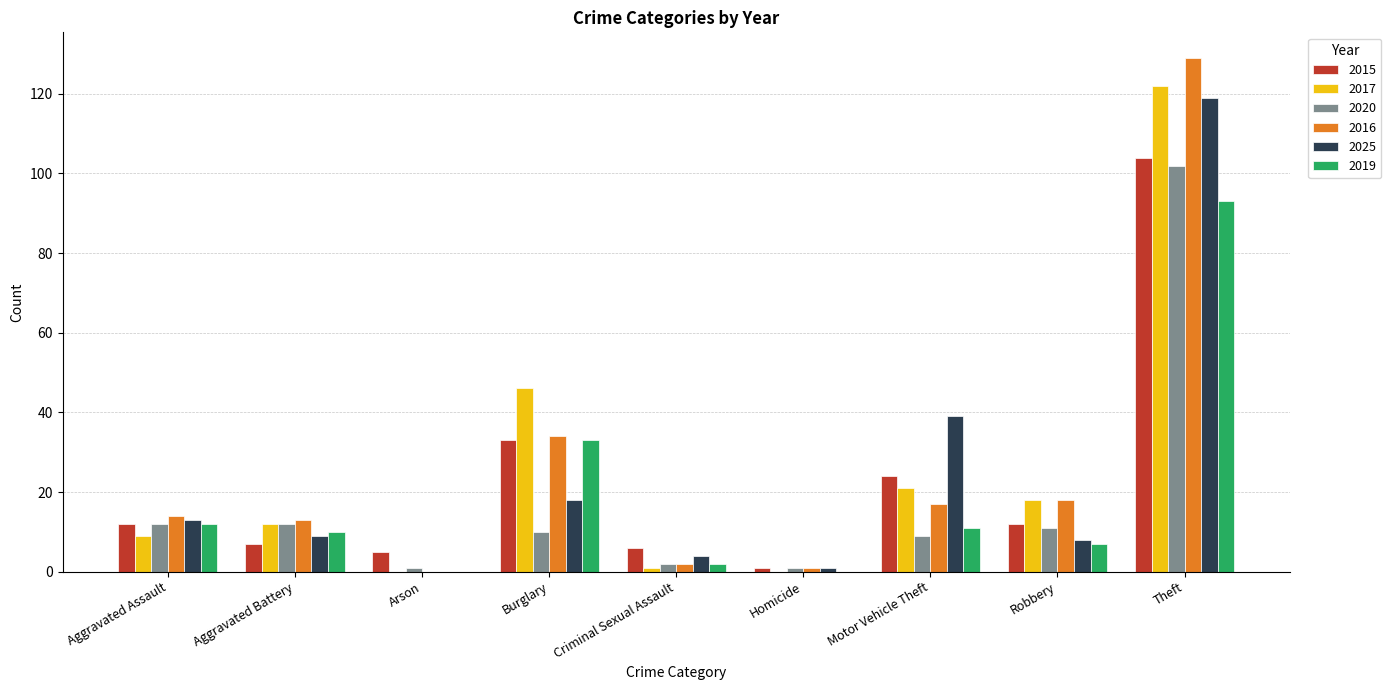

Between Aggravated Assault and Burglary, which series saw the biggest shift?

2017